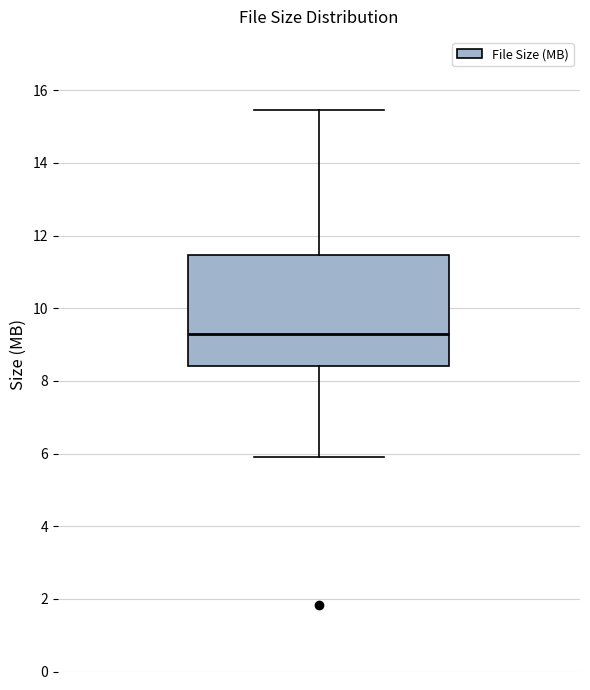

Read this box plot against the y-axis: the position of the median line, the range covered by the box, and the ends of both whiskers. The values are not printed on the chart, so give them approximately, as read against the axis.

median 9.2, box 8.4 to 11.4, whiskers 6.0 to 15.4